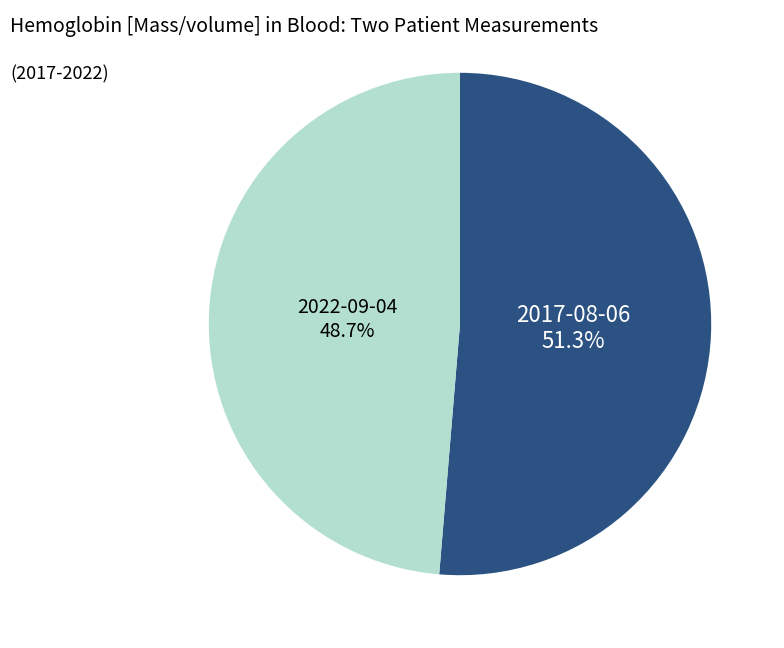

Does any single category account for the majority?

Yes